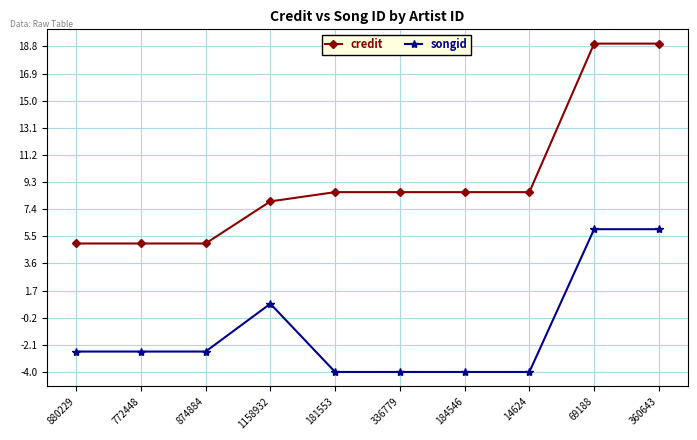

The value of credit at 874884 is 5.0. True or false?

True